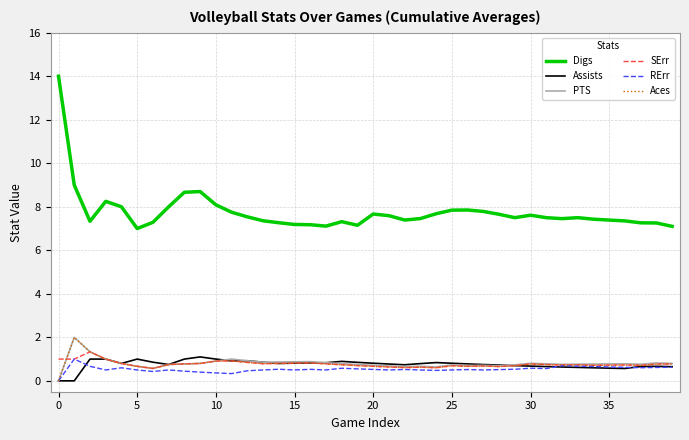

Which series has the largest range (max minus min)?

Digs